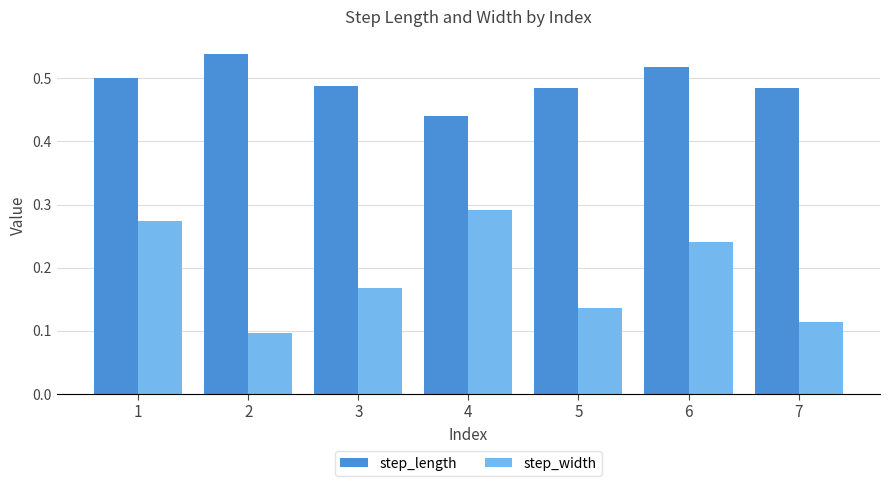

Which category has the highest value in the step_width series?

4